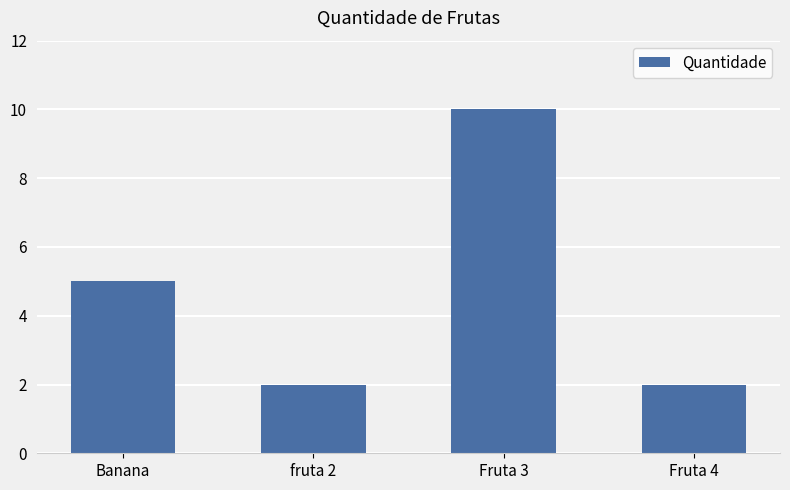

What is the label of the 4th bar from the left?

Fruta 4